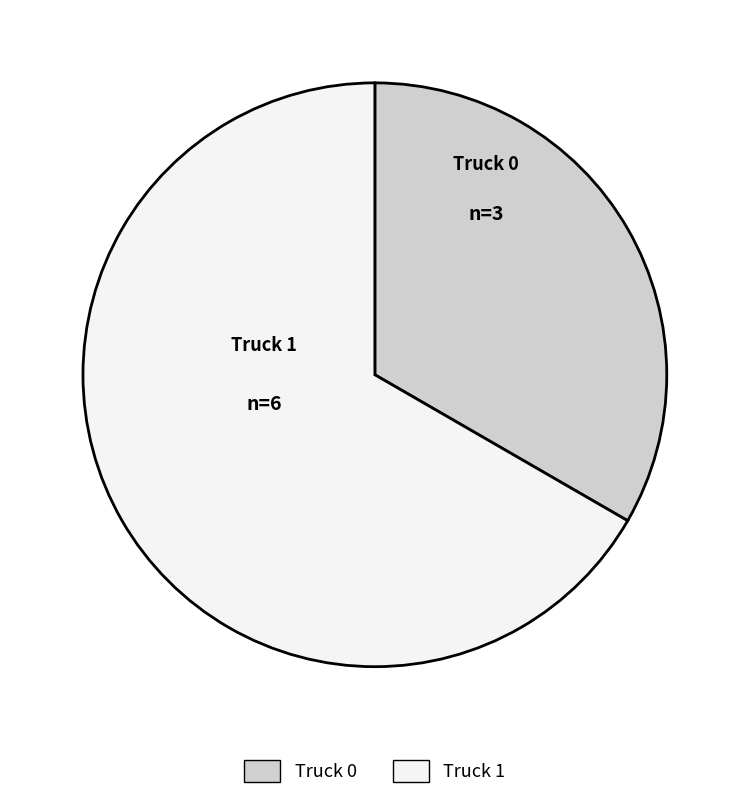

Approximately how many times larger is the value at Truck 1 compared to Truck 0?

2.0